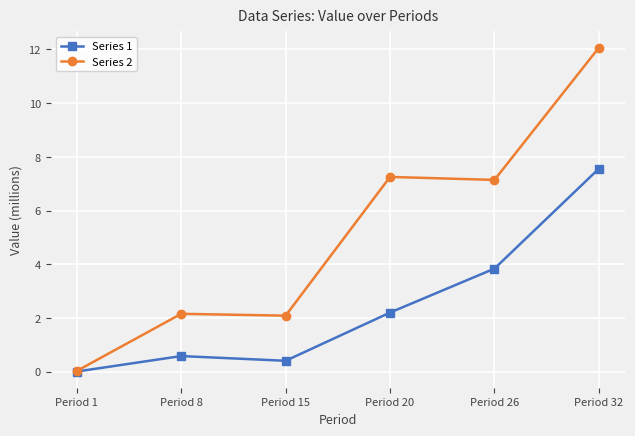

How many lines are shown in the chart?

2